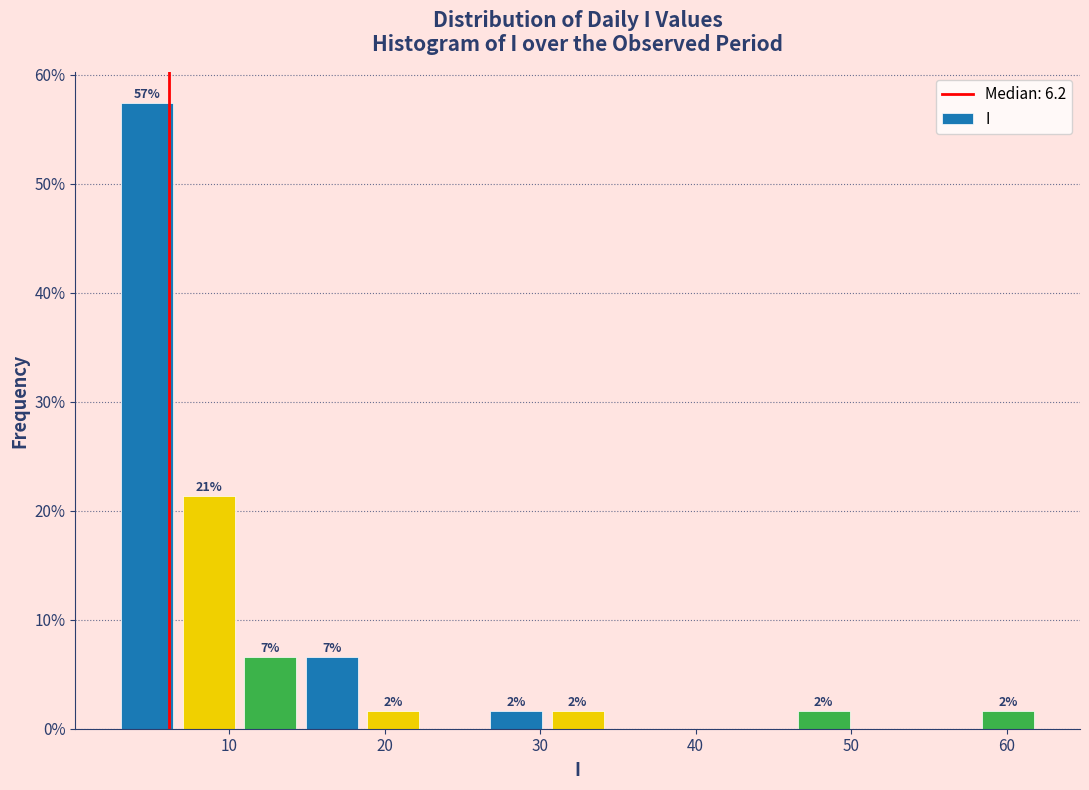

Read against the x-axis, roughly where is the centre of the tallest bar?

5